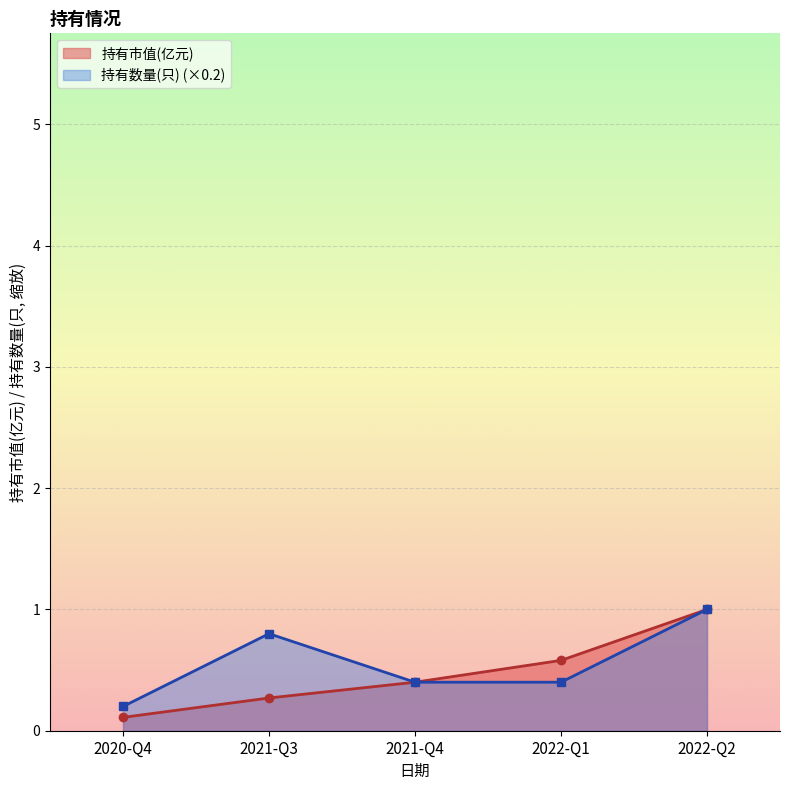

True or false: 持有市值(亿元) has more than 1 interior local peaks.

False